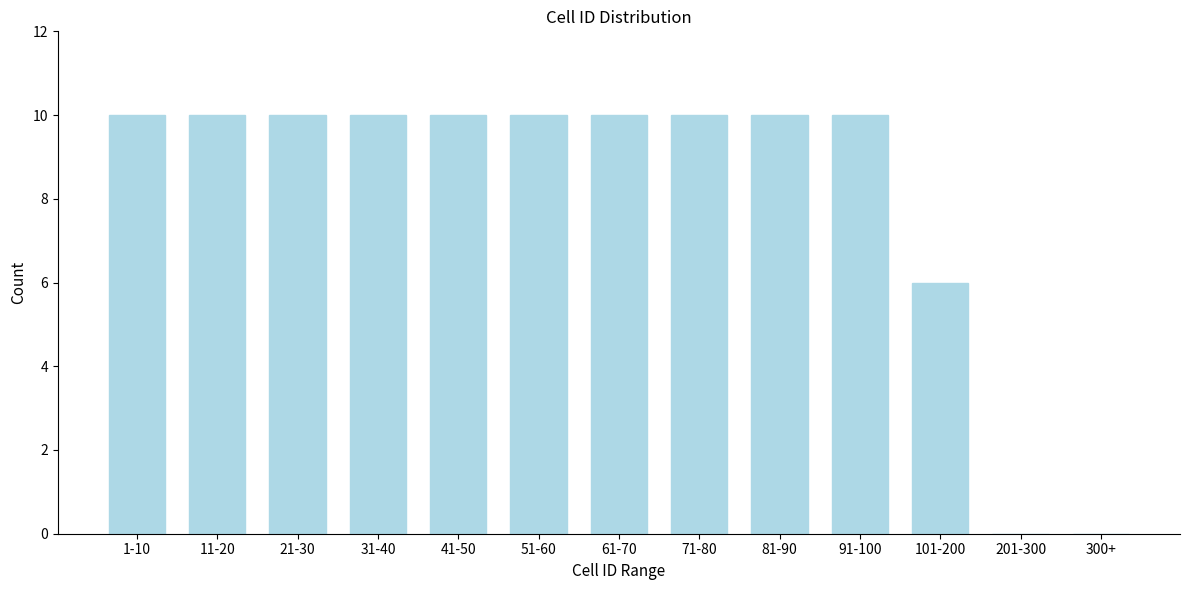

Reading left to right, extract all data points from this chart.

1-10=10	11-20=10	21-30=10	31-40=10	41-50=10	51-60=10	61-70=10	71-80=10	81-90=10	91-100=10	101-200=6	201-300=0	300+=0